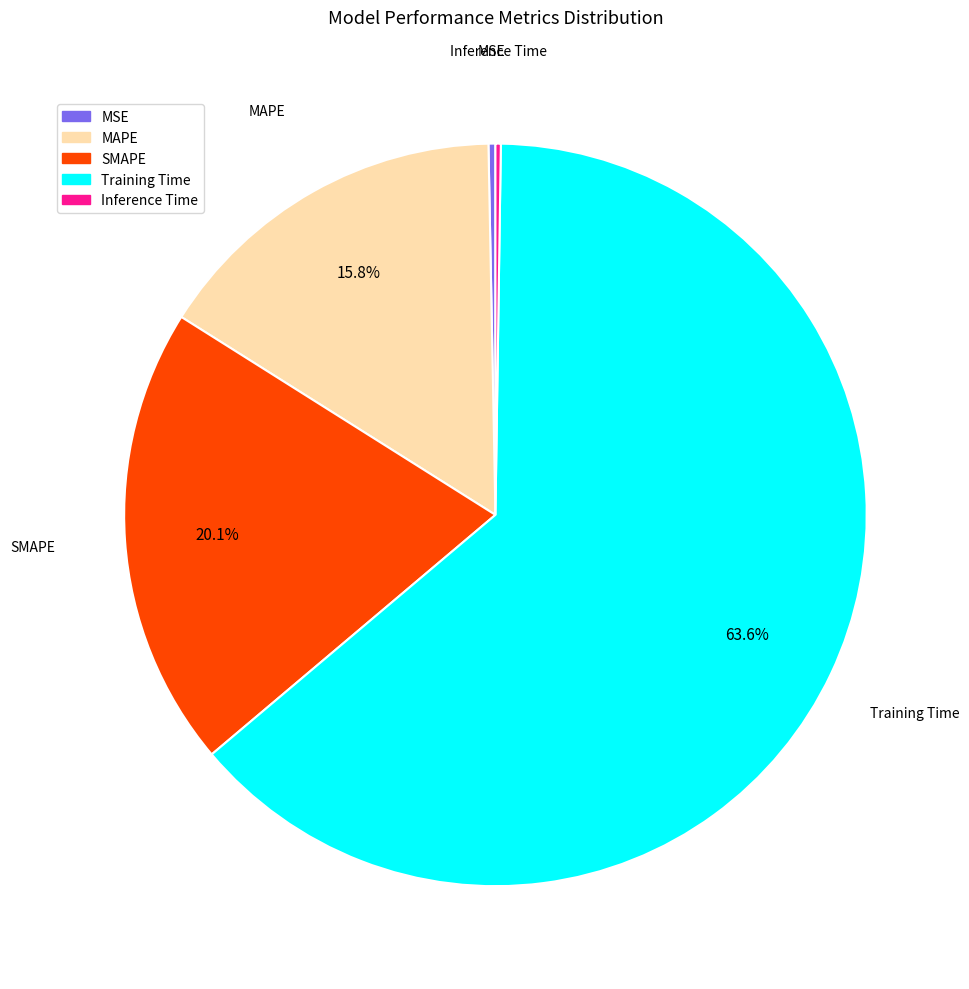

What percentage is NOT represented by MAPE?

84.2%